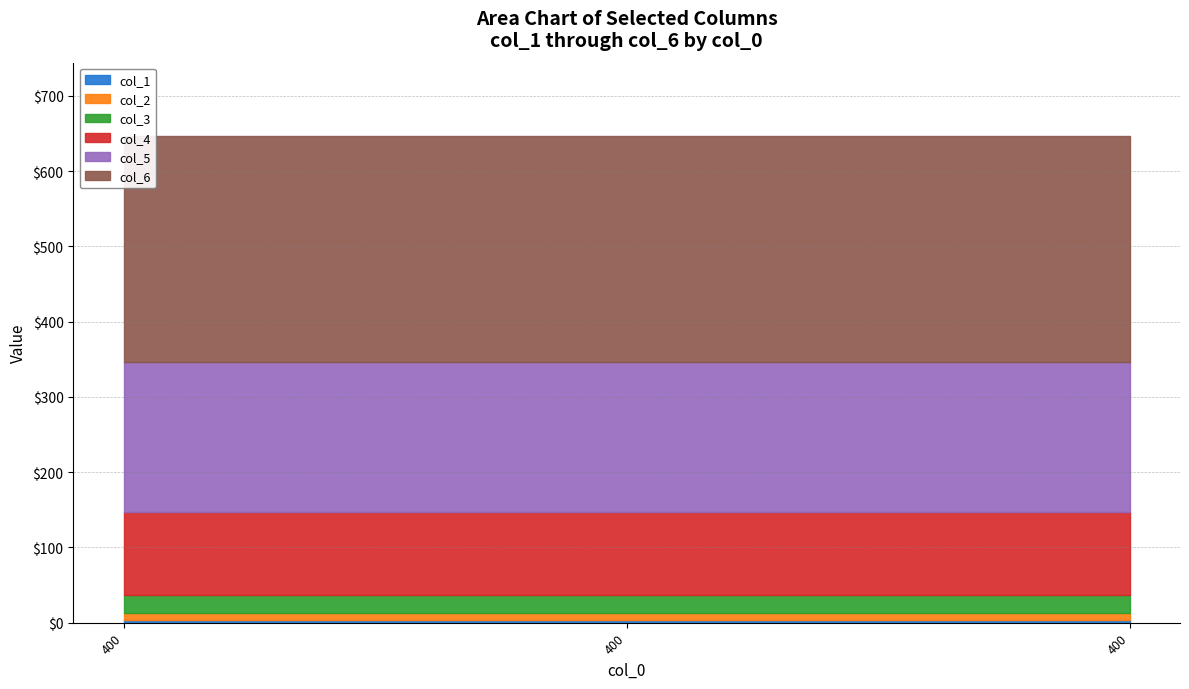

How many lines are shown in the chart?

6